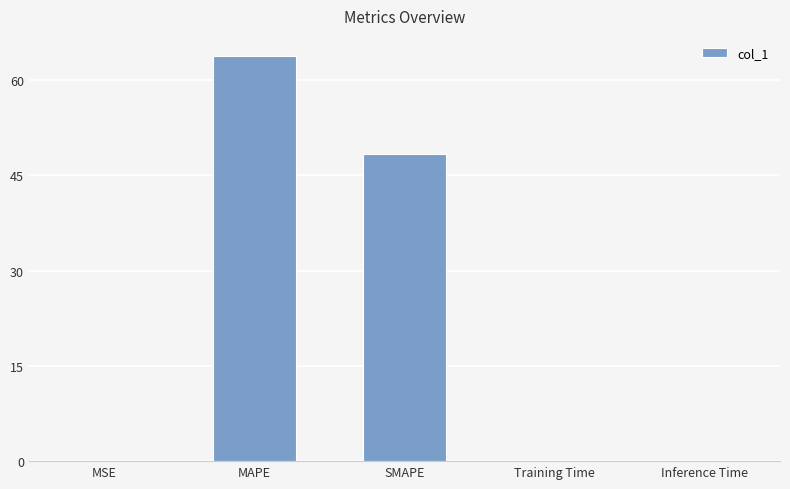

What is the sum of all values?

112.1